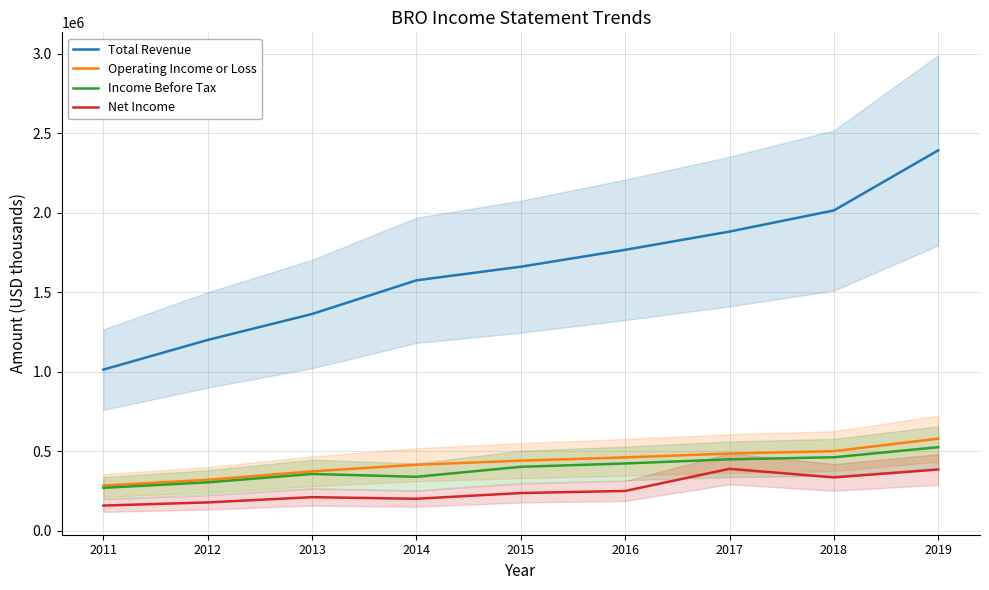

Is this an area chart (filled region under the line)?

No